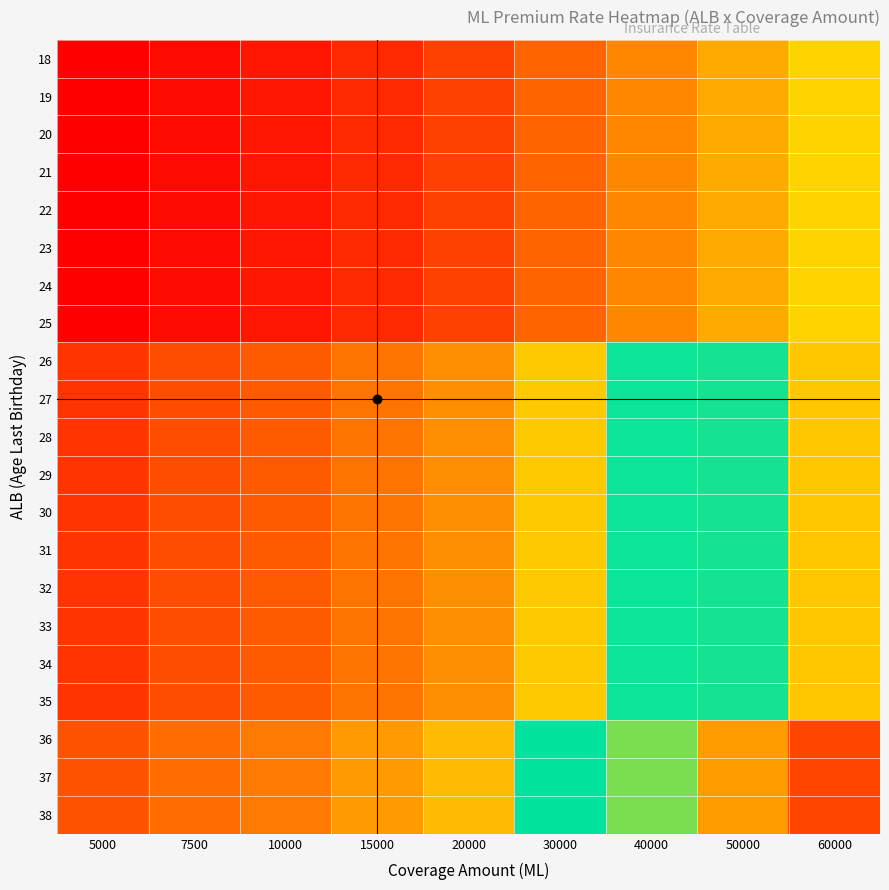

Reading left to right, what are all the values shown in this chart?

18: 5000=51	7500=57	10000=62	15000=72	20000=83	30000=100	40000=117	50000=133	60000=151
19: 5000=51	7500=57	10000=62	15000=72	20000=83	30000=100	40000=117	50000=133	60000=151
20: 5000=51	7500=57	10000=62	15000=72	20000=83	30000=100	40000=117	50000=133	60000=151
21: 5000=51	7500=57	10000=62	15000=72	20000=83	30000=100	40000=117	50000=133	60000=151
22: 5000=51	7500=57	10000=62	15000=72	20000=83	30000=100	40000=117	50000=133	60000=151
23: 5000=51	7500=57	10000=62	15000=72	20000=83	30000=100	40000=117	50000=133	60000=151
24: 5000=51	7500=57	10000=62	15000=72	20000=83	30000=100	40000=117	50000=133	60000=151
25: 5000=51	7500=57	10000=62	15000=72	20000=83	30000=100	40000=117	50000=133	60000=151
26: 5000=77	7500=89	10000=96	15000=108	20000=120	30000=147	40000=174	50000=200	60000=226
27: 5000=77	7500=89	10000=96	15000=108	20000=120	30000=147	40000=174	50000=200	60000=226
28: 5000=77	7500=89	10000=96	15000=108	20000=120	30000=147	40000=174	50000=200	60000=226
29: 5000=77	7500=89	10000=96	15000=108	20000=120	30000=147	40000=174	50000=200	60000=226
30: 5000=77	7500=89	10000=96	15000=108	20000=120	30000=147	40000=174	50000=200	60000=226
31: 5000=77	7500=89	10000=96	15000=108	20000=120	30000=147	40000=174	50000=200	60000=226
32: 5000=77	7500=89	10000=96	15000=108	20000=120	30000=147	40000=174	50000=200	60000=226
33: 5000=77	7500=89	10000=96	15000=108	20000=120	30000=147	40000=174	50000=200	60000=226
34: 5000=77	7500=89	10000=96	15000=108	20000=120	30000=147	40000=174	50000=200	60000=226
35: 5000=77	7500=89	10000=96	15000=108	20000=120	30000=147	40000=174	50000=200	60000=226
36: 5000=92	7500=104	10000=111	15000=126	20000=141	30000=175	40000=209	50000=243	60000=277
37: 5000=92	7500=104	10000=111	15000=126	20000=141	30000=175	40000=209	50000=243	60000=277
38: 5000=92	7500=104	10000=111	15000=126	20000=141	30000=175	40000=209	50000=243	60000=277